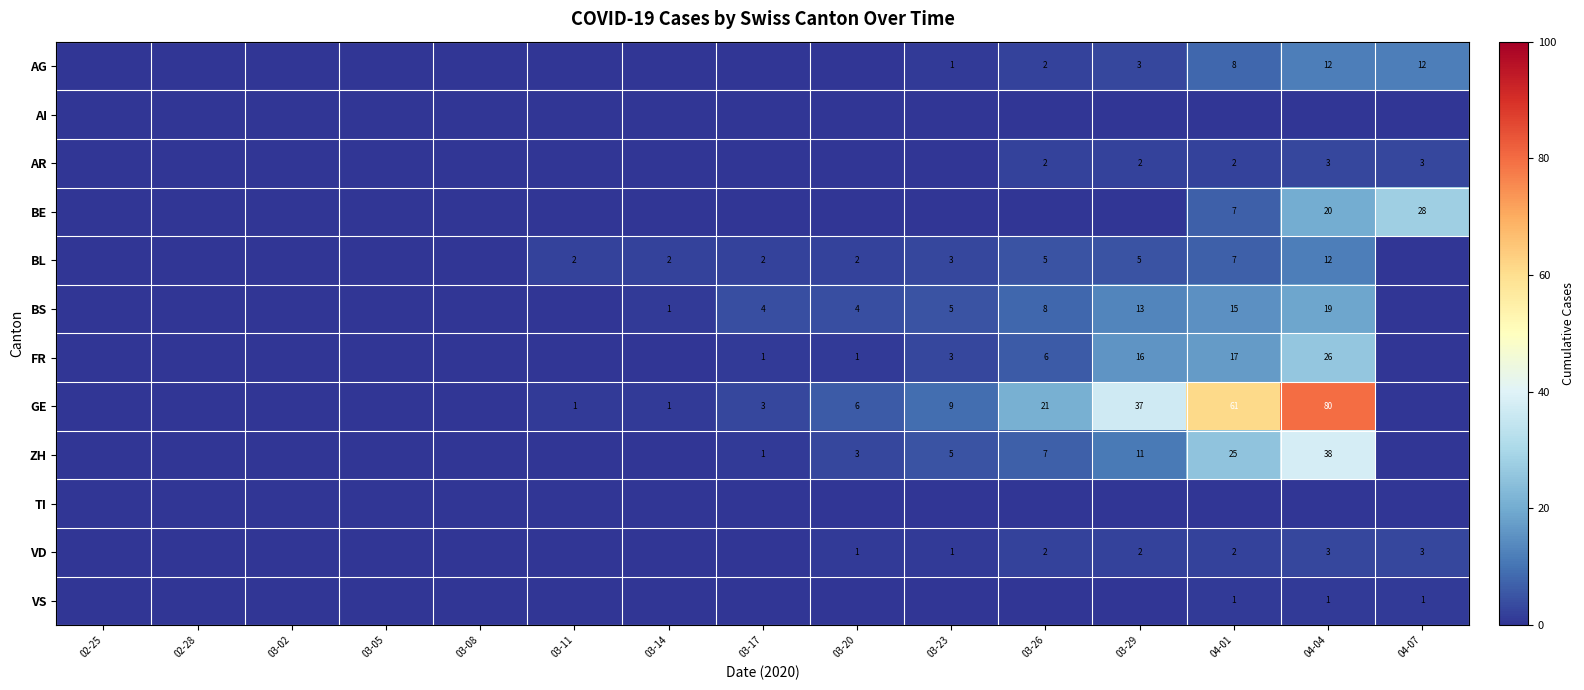

What is the sum of the AR values at 04-01 and 04-04?

5